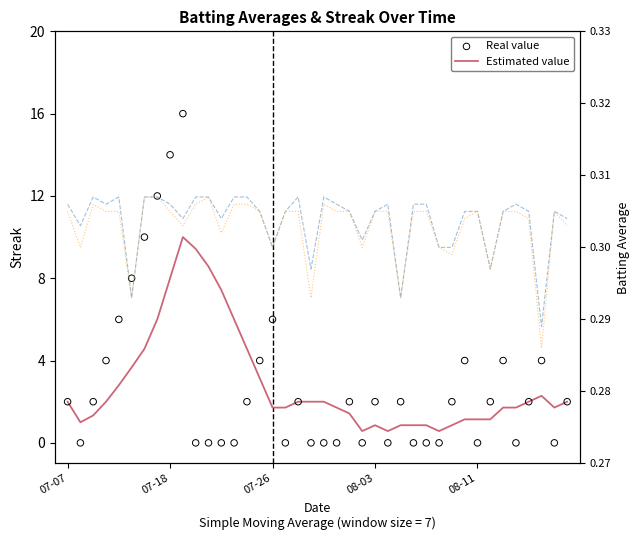

What is the total value across all series at 29?

1.2